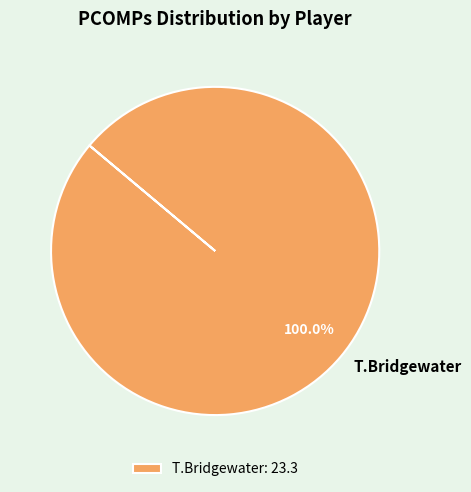

Does any single category account for the majority?

Yes